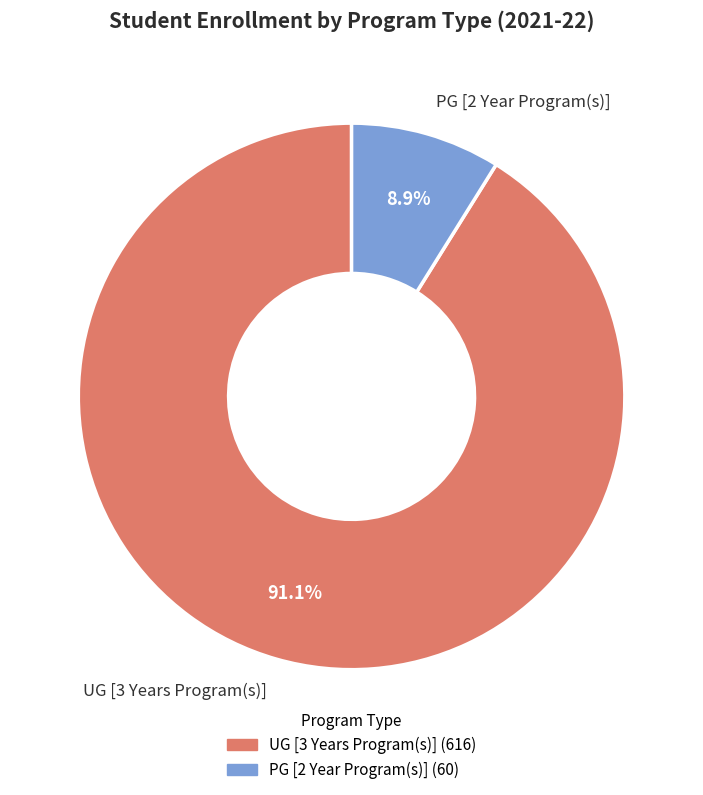

Is it true that UG [3 Years Program(s)] is 86% of the pie?

False